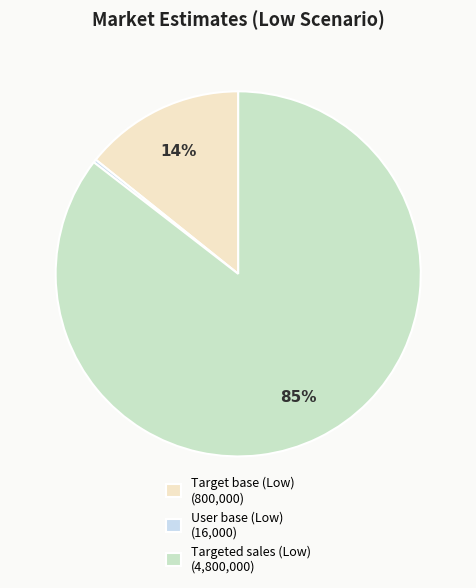

Is it true that User base (Low) is 0% of the pie?

True